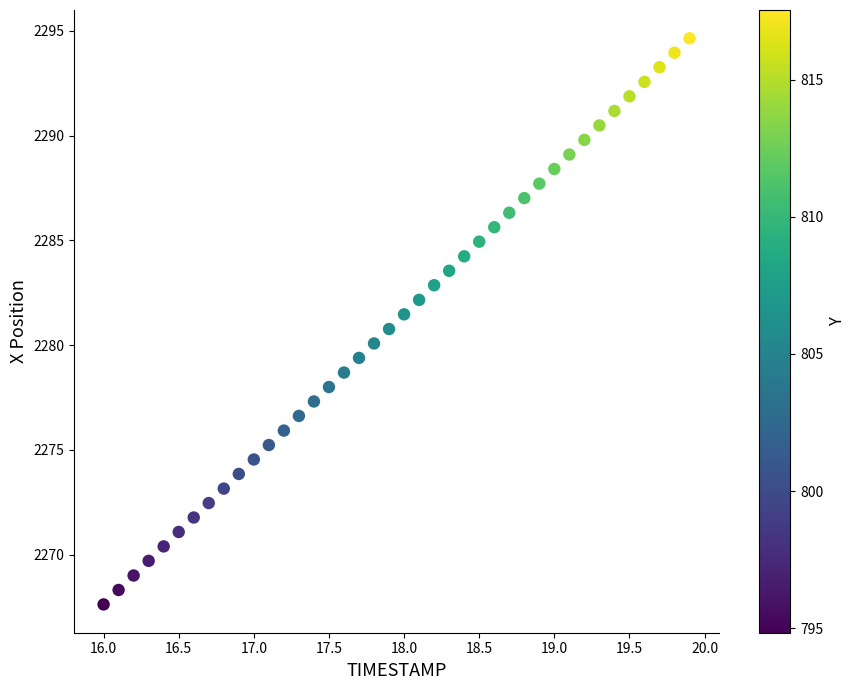

What is the range of Y values (max minus min)?

27.0